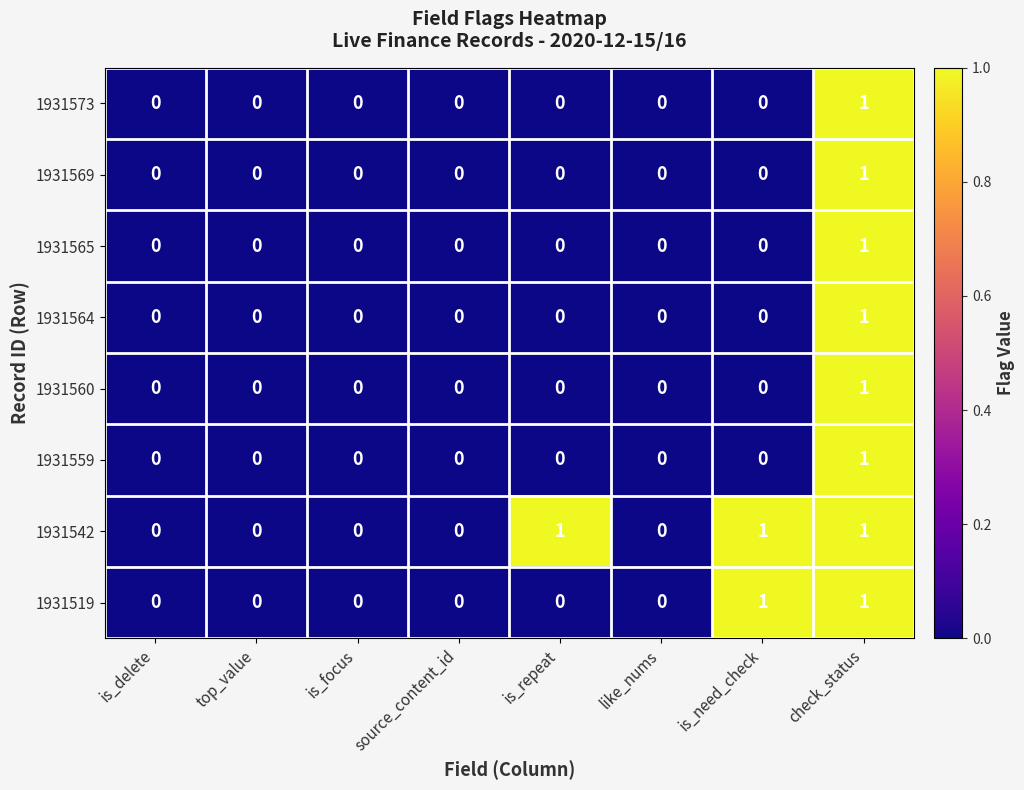

True or false: 1931569 has a value of 1 at source_content_id.

False